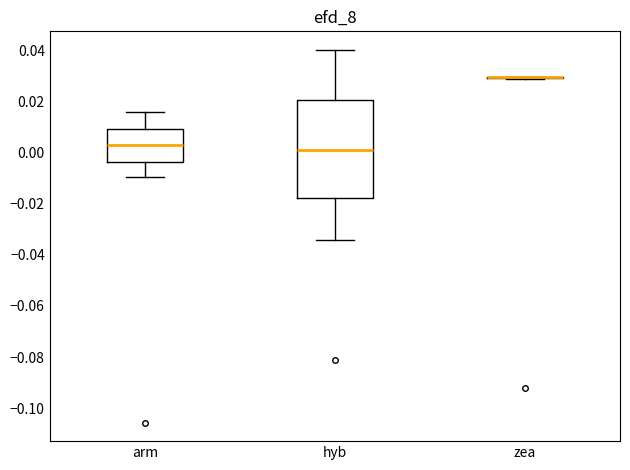

Where is the upper edge of the box for arm on the y-axis? The values are not printed on the chart, so give them approximately, as read against the axis.

0.010